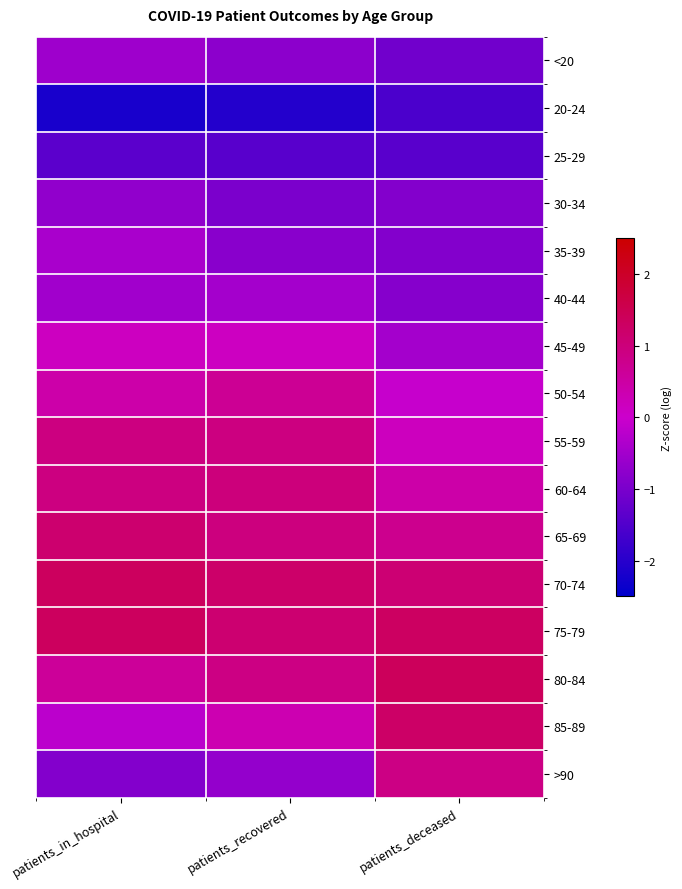

Reading left to right, extract all data points from this chart.

<20: patients_in_hospital=-0.6	patients_recovered=-0.8	patients_deceased=-1.1
20-24: patients_in_hospital=-2.2	patients_recovered=-2.1	patients_deceased=-1.6
25-29: patients_in_hospital=-1.4	patients_recovered=-1.4	patients_deceased=-1.4
30-34: patients_in_hospital=-0.7	patients_recovered=-1.0	patients_deceased=-0.9
35-39: patients_in_hospital=-0.4	patients_recovered=-0.8	patients_deceased=-0.9
40-44: patients_in_hospital=-0.5	patients_recovered=-0.5	patients_deceased=-0.8
45-49: patients_in_hospital=0.2	patients_recovered=0.1	patients_deceased=-0.5
50-54: patients_in_hospital=0.4	patients_recovered=0.7	patients_deceased=-0.1
55-59: patients_in_hospital=0.9	patients_recovered=0.9	patients_deceased=0.2
60-64: patients_in_hospital=0.9	patients_recovered=1.0	patients_deceased=0.4
65-69: patients_in_hospital=1.1	patients_recovered=1.0	patients_deceased=0.8
70-74: patients_in_hospital=1.3	patients_recovered=1.2	patients_deceased=1.1
75-79: patients_in_hospital=1.3	patients_recovered=1.1	patients_deceased=1.3
80-84: patients_in_hospital=0.6	patients_recovered=0.9	patients_deceased=1.4
85-89: patients_in_hospital=-0.2	patients_recovered=0.3	patients_deceased=1.2
>90: patients_in_hospital=-0.9	patients_recovered=-0.7	patients_deceased=0.9